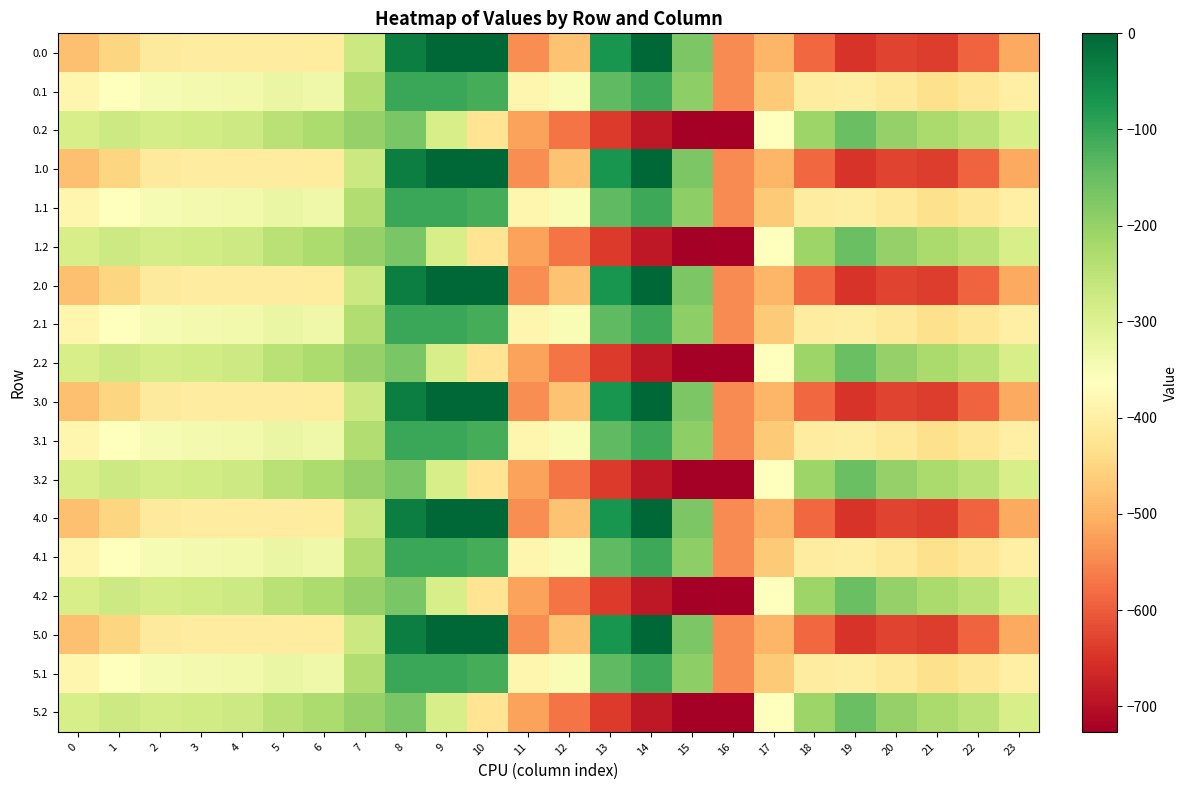

What is the difference between the highest and lowest values at 15?

553.0